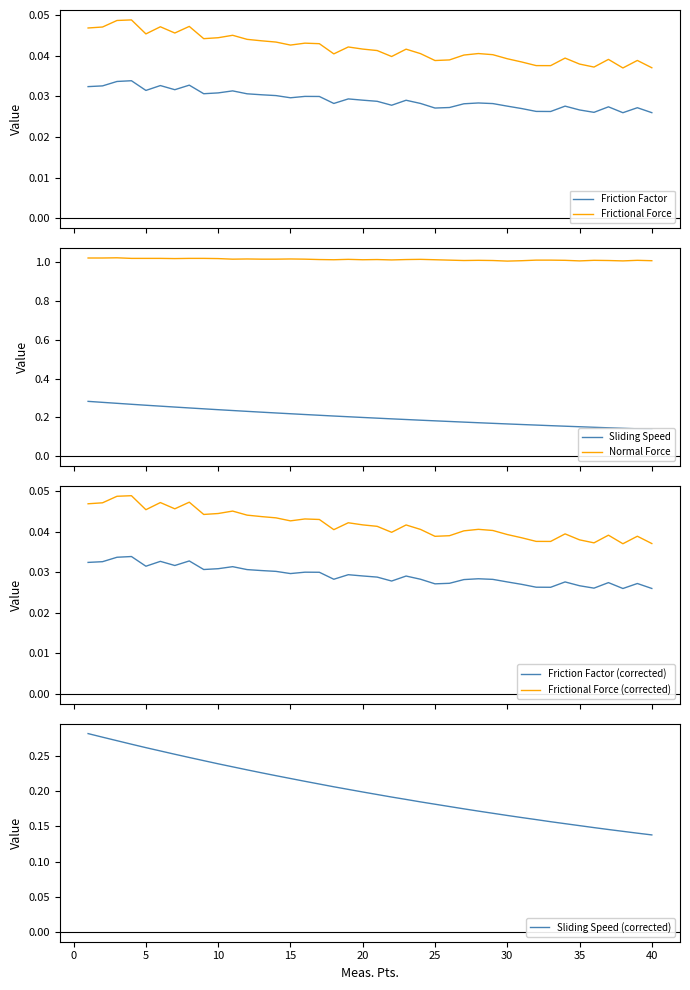

Which has a higher value, 29 or 6?

6